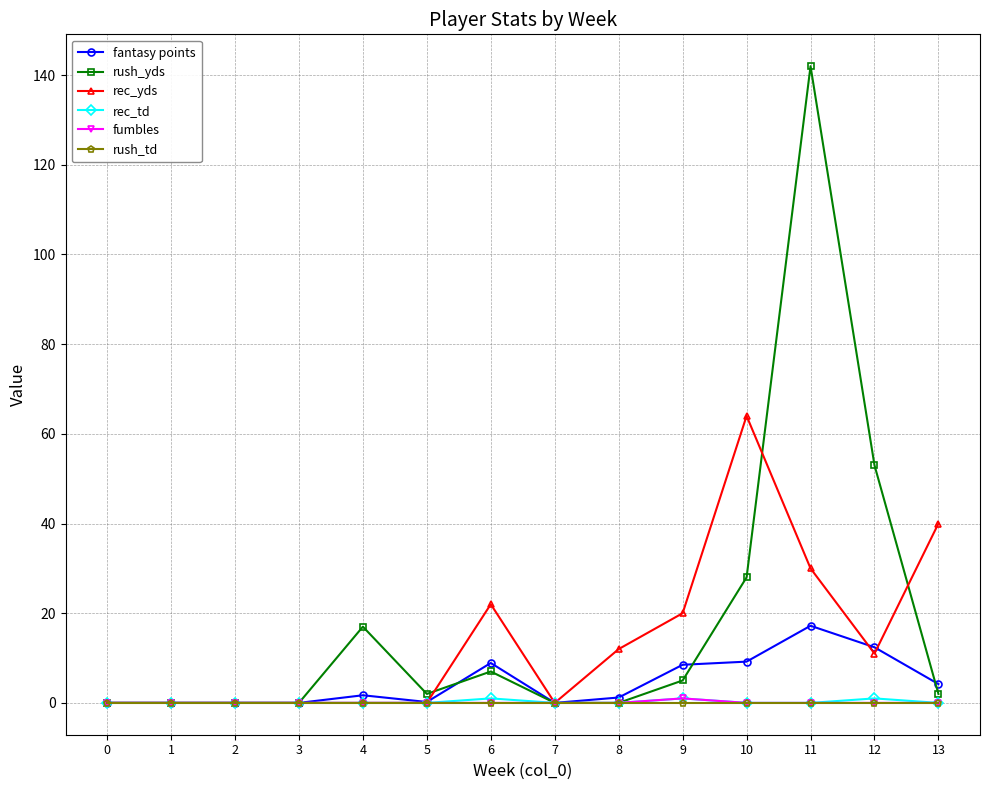

True or false: rush_td has a value of 0.0 at 12.

True